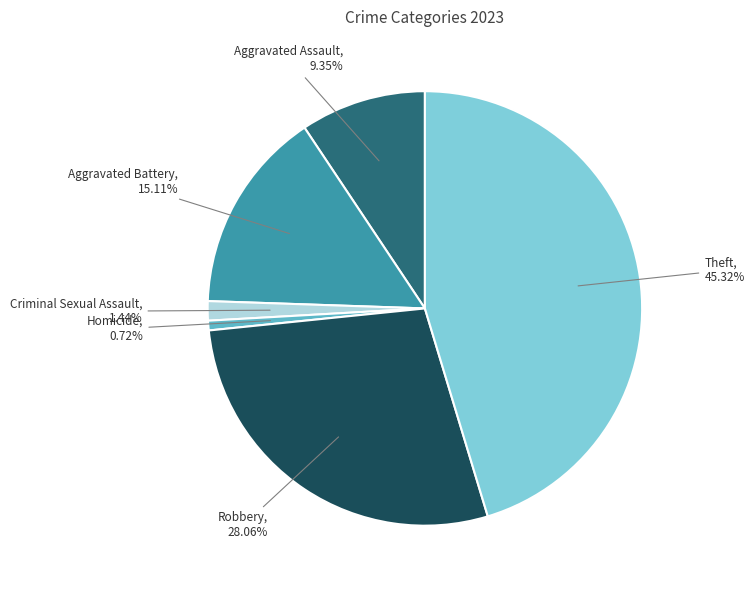

What is the smallest slice in the pie chart?

Homicide